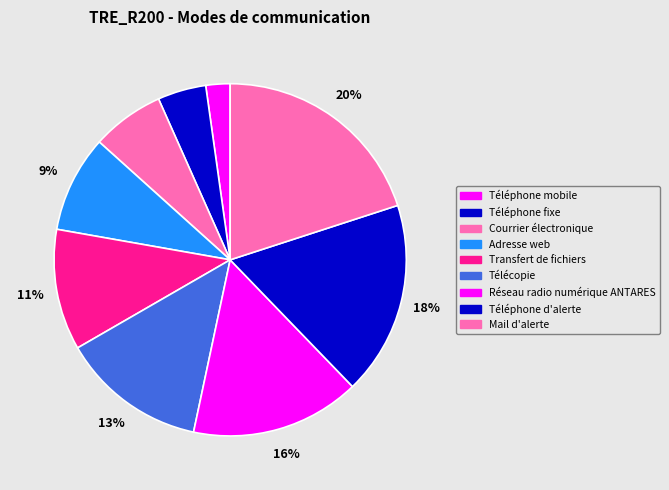

To the nearest percent, what is the difference between the largest and smallest slice percentages?

18%